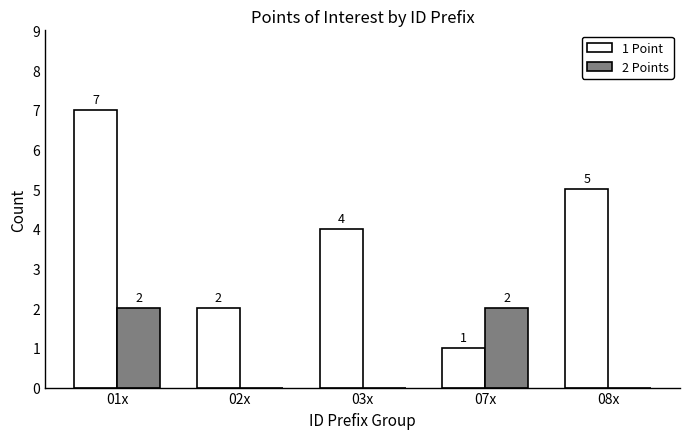

True or false: 1 Point has a value of 2 at 01x.

False